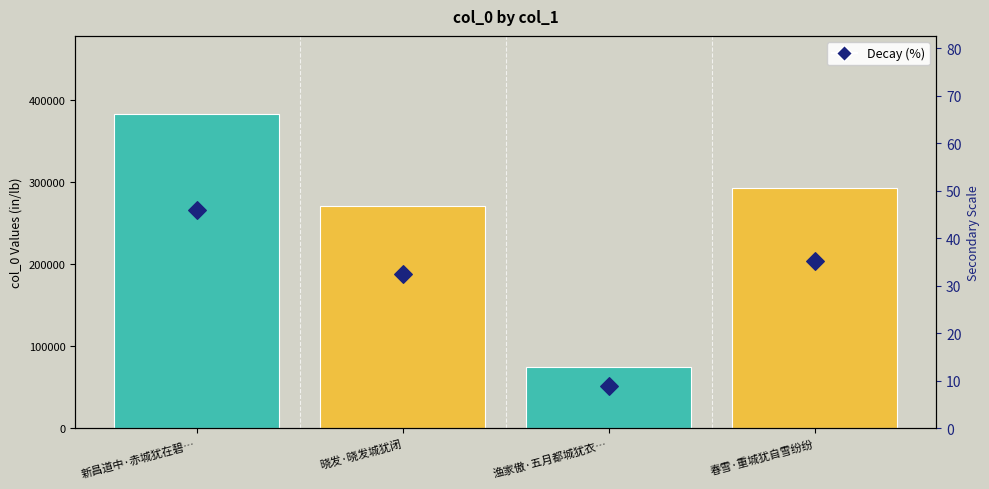

Which series has the largest Y range (max minus min)?

col_0